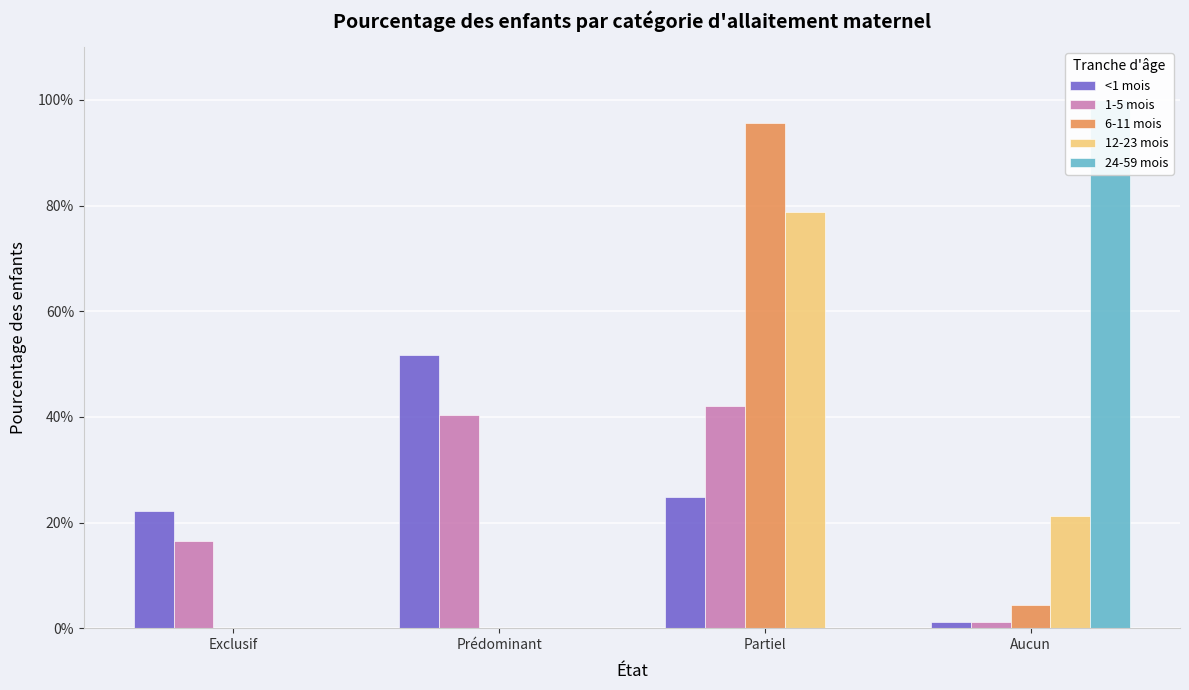

What are all the series names shown in the legend?

<1 mois, 1-5 mois, 6-11 mois, 12-23 mois, 24-59 mois